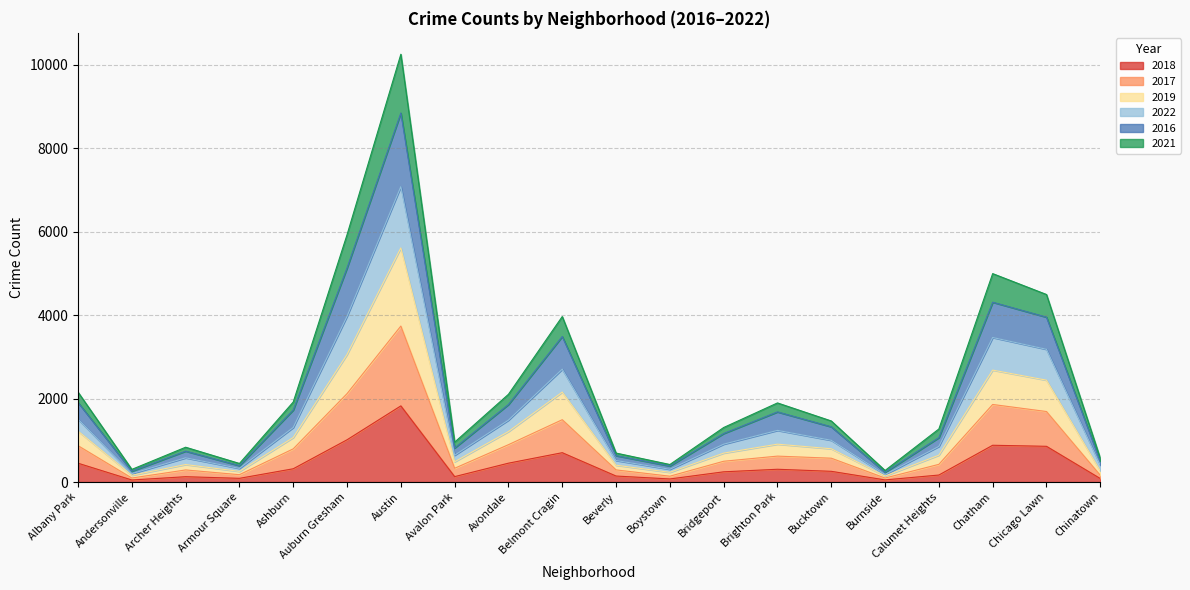

At which category is the sum across all series the highest?

Austin